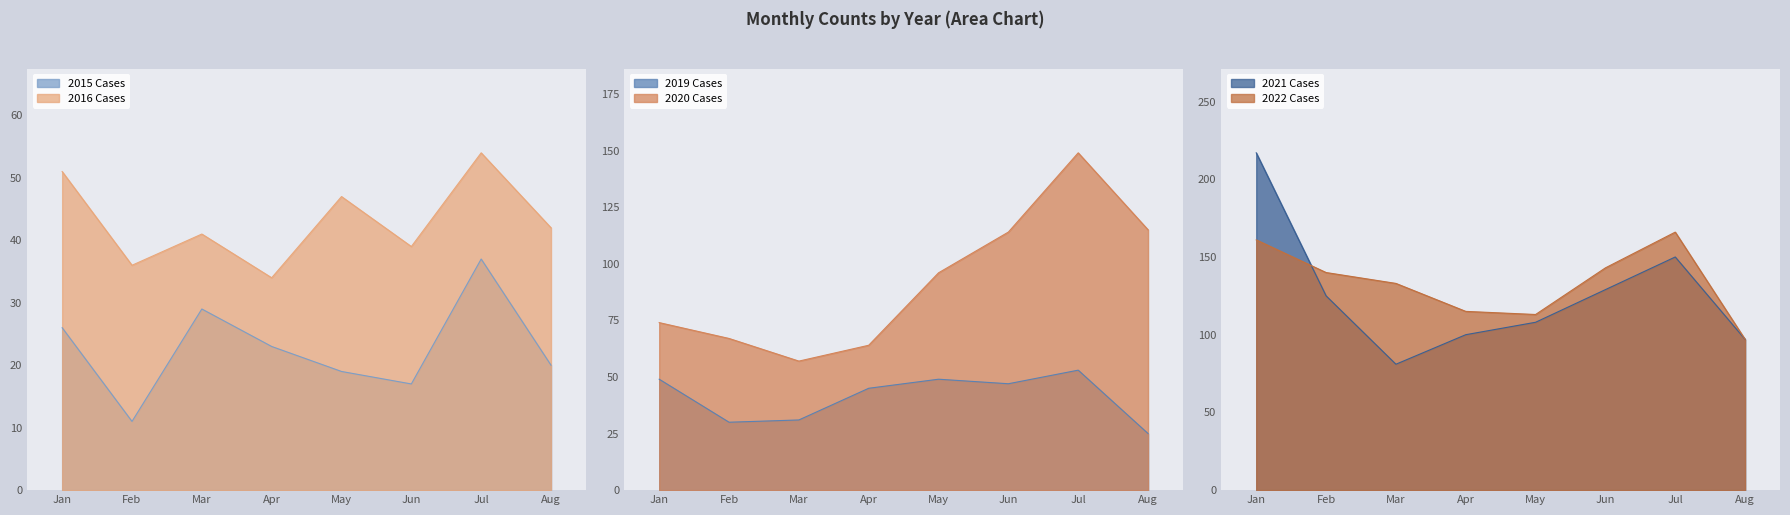

The value of 2021 Cases at Apr is 166. True or false?

False